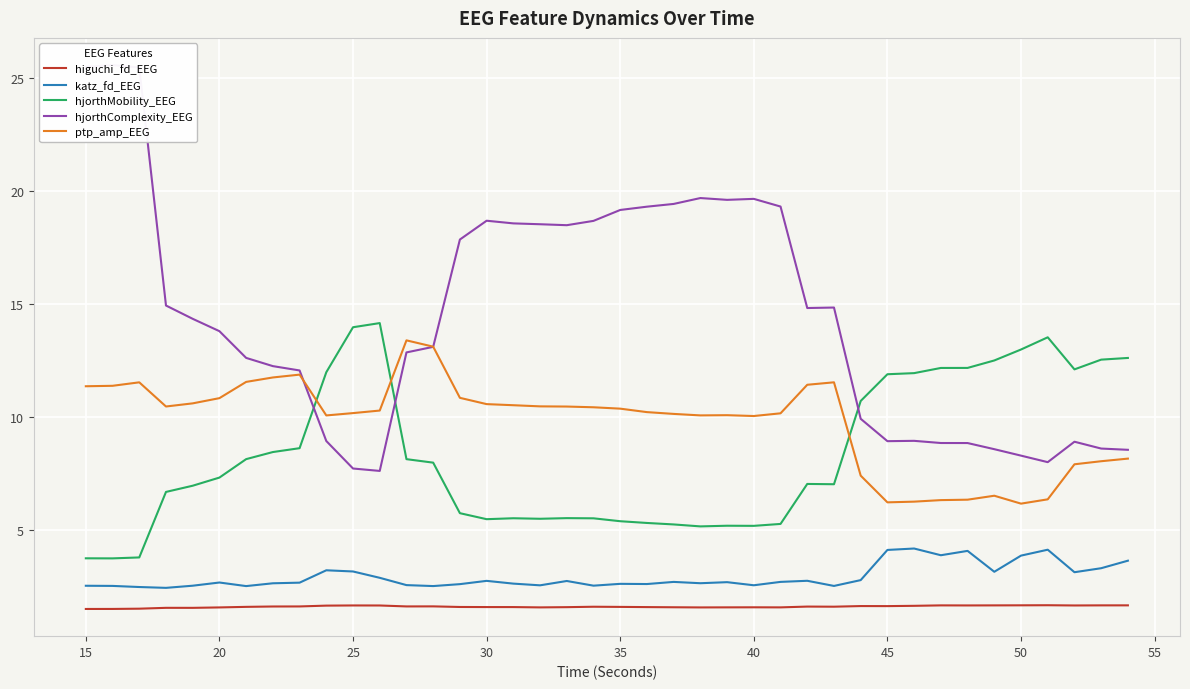

How many interior local peaks does the hjorthMobility_EEG series have?

6